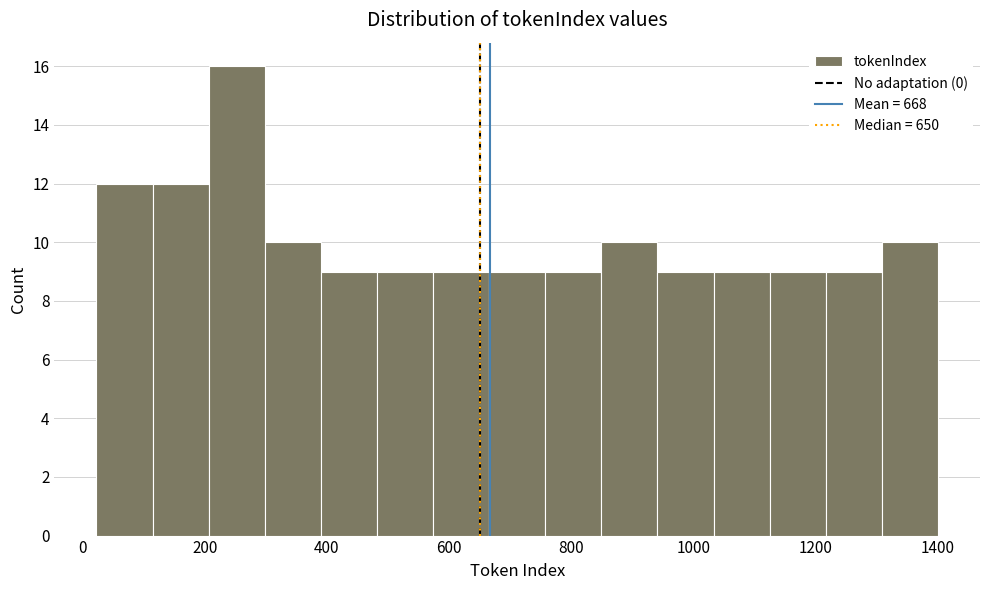

How tall is the bar that spans 1300 to 1400 on the x-axis? Neither the bar edges nor the heights are printed on the chart, so give them approximately, as read against the axes.

10